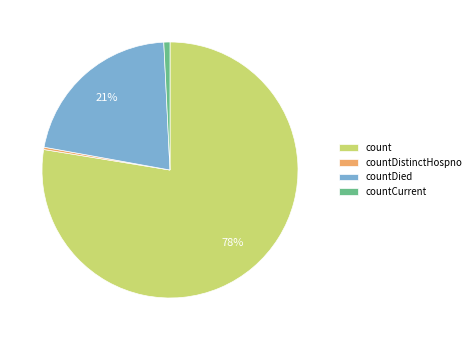

How many slices are in this pie chart?

4